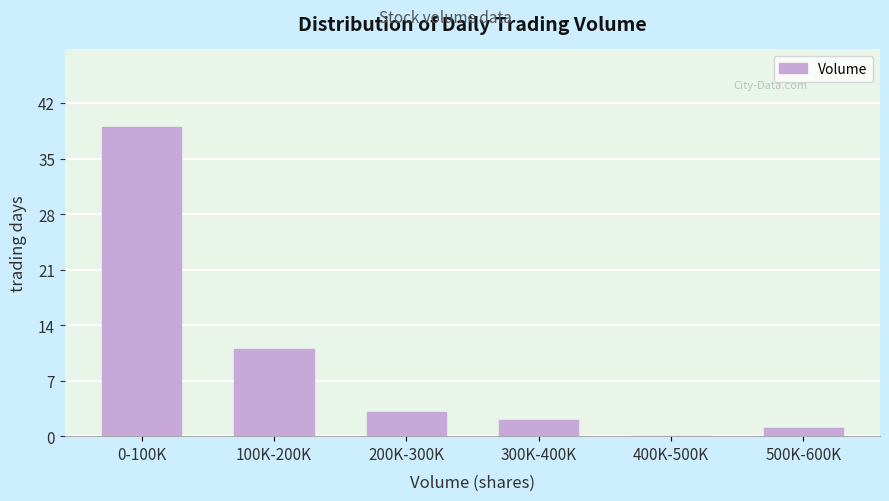

Reading left to right, extract all data points from this chart.

0-100K=39	100K-200K=11	200K-300K=3	300K-400K=2	400K-500K=0	500K-600K=1